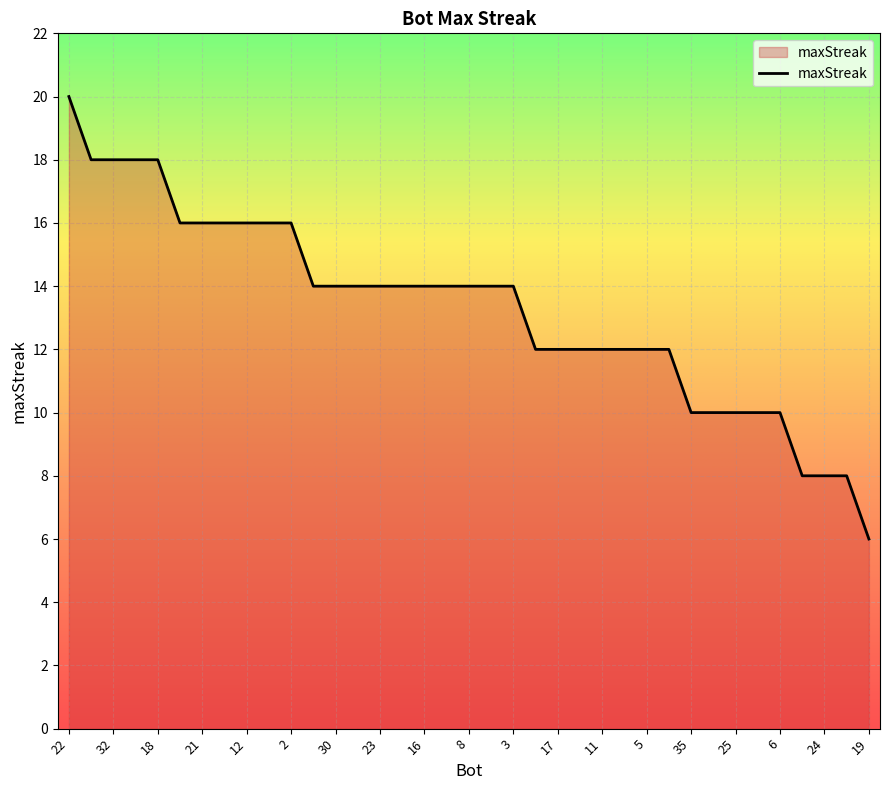

What is the difference between the maximum and minimum values?

14